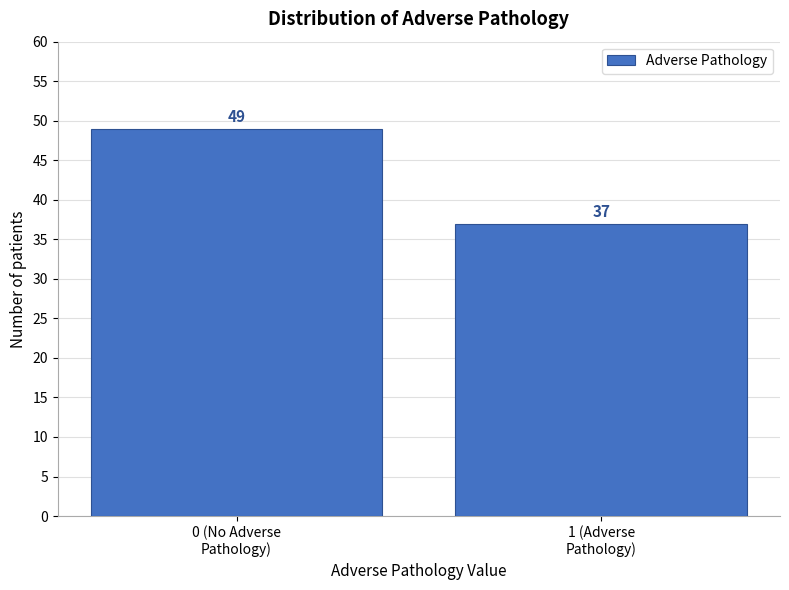

Reading left to right, transcribe all the data shown in this chart.

49	37